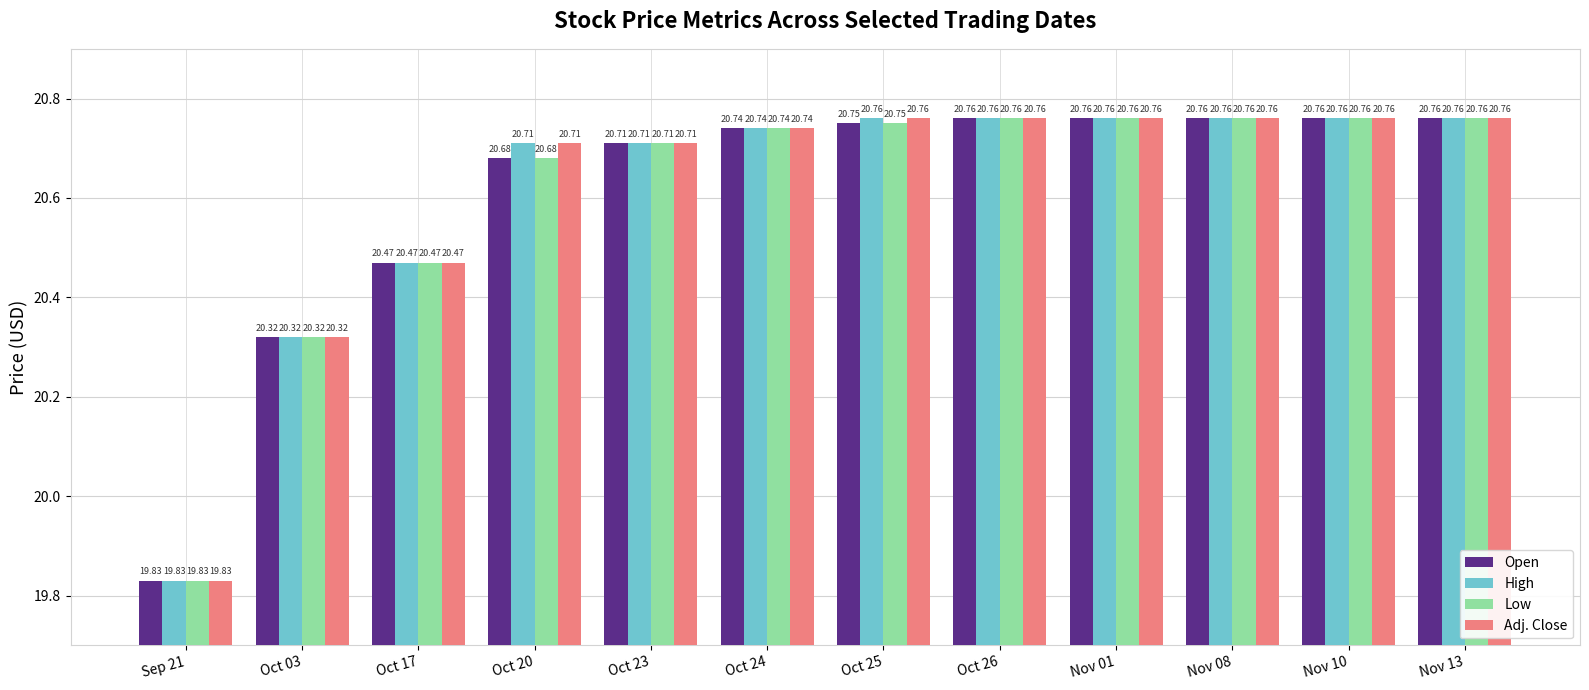

What is the highest value of the Adj. Close series?

20.8